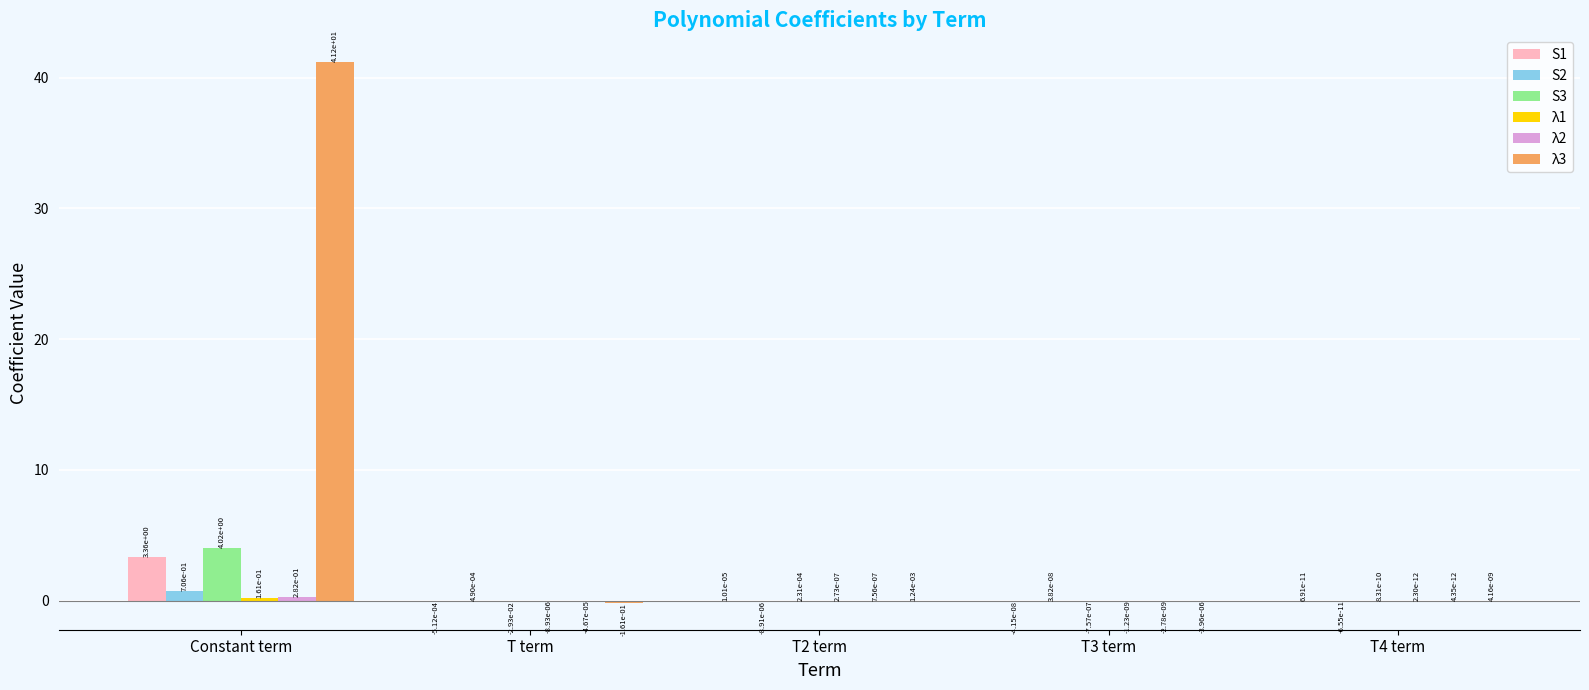

Count the number of categories in the chart.

5